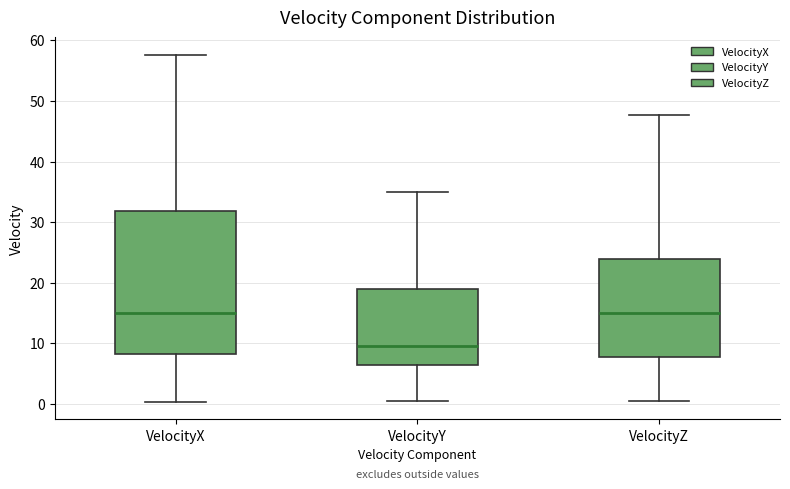

Where does the median line of the box for VelocityX sit on the y-axis? The values are not printed on the chart, so give them approximately, as read against the axis.

15